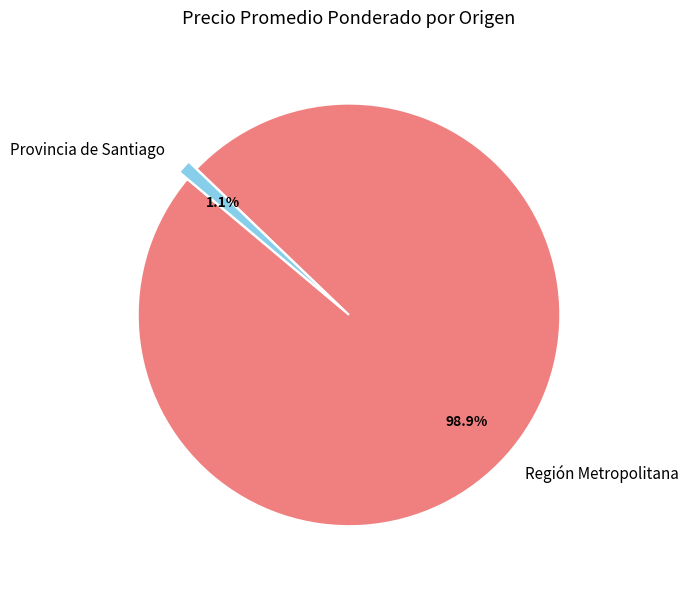

How much of the chart is everything except Región Metropolitana?

1.1%